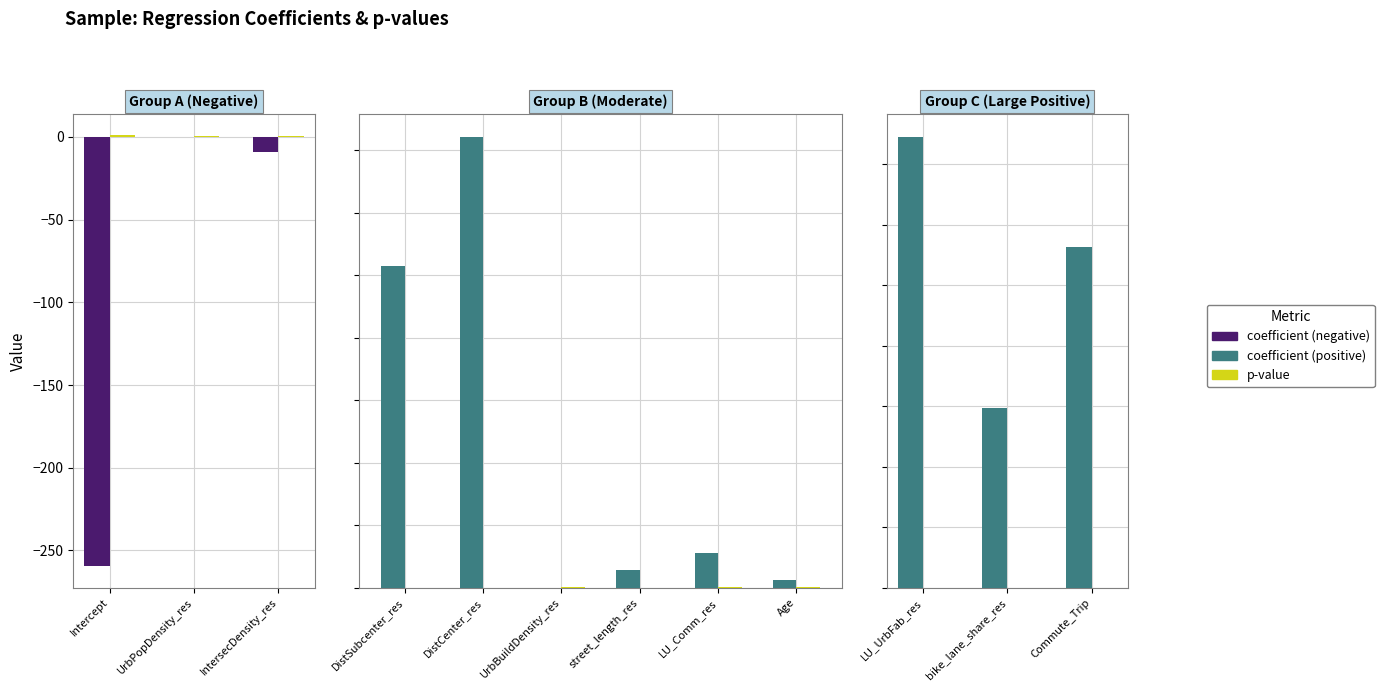

Reading left to right, extract all data points from this chart.

coefficient: Intercept=-259.6	DistSubcenter_res=257.3	DistCenter_res=360.8	UrbPopDensity_res=-0.1	UrbBuildDensity_res=0.0	IntersecDensity_res=-8.9	street_length_res=14.3	LU_Comm_res=27.5	LU_UrbFab_res=1490.8	bike_lane_share_res=593.3	Commute_Trip=1124.2	Age=6.6
p: Intercept=0.9	DistSubcenter_res=0.0	DistCenter_res=0.0	UrbPopDensity_res=0.8	UrbBuildDensity_res=0.7	IntersecDensity_res=0.5	street_length_res=0.1	LU_Comm_res=1.0	LU_UrbFab_res=0.3	bike_lane_share_res=0.9	Commute_Trip=0.7	Age=0.8